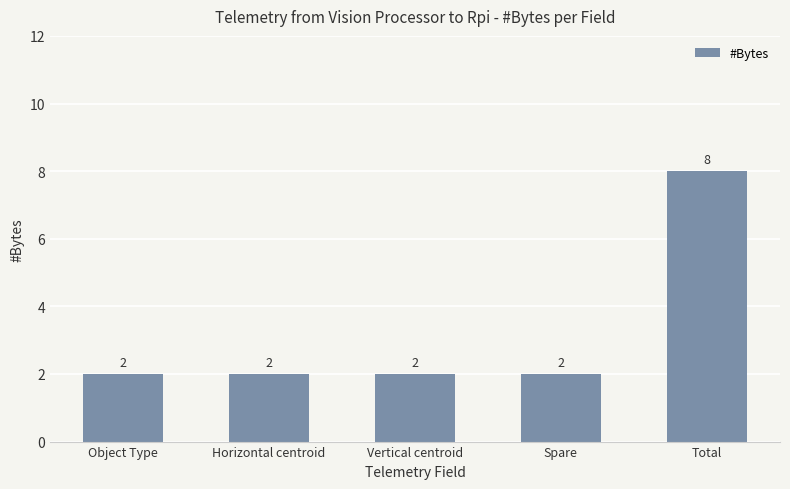

The value at Total is 10. True or false?

False